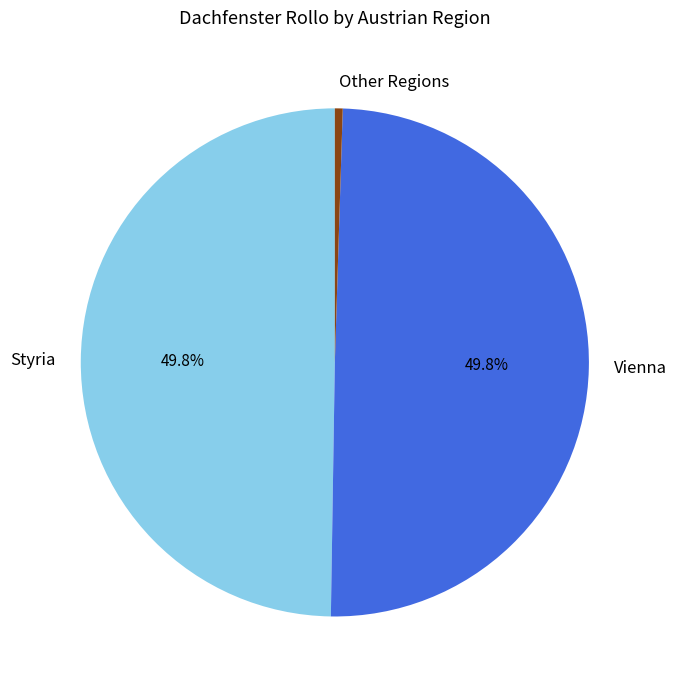

Combined, what portion of the pie is Styria and Vienna?

99.5%